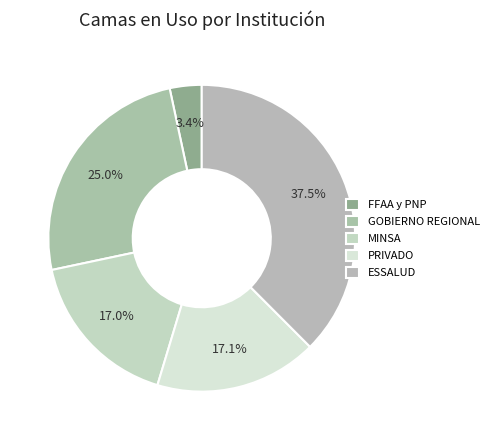

Do FFAA y PNP and PRIVADO together represent more than half of the pie?

No